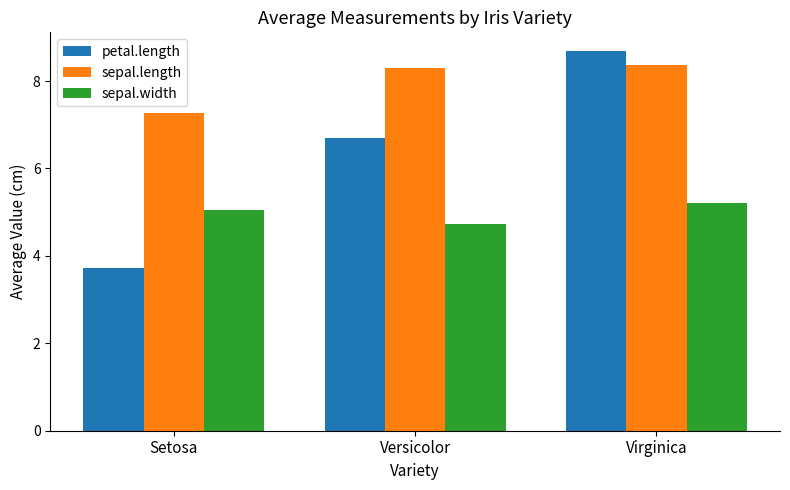

What is the label of the 3rd bar from the right?

Setosa